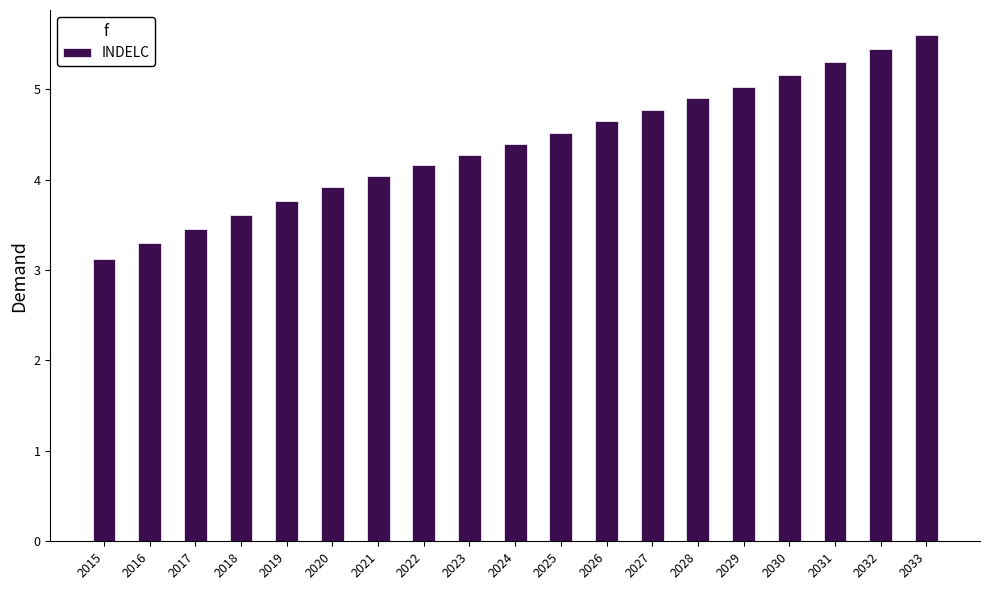

What is the sum of the values at 2030 and 2027?

9.9